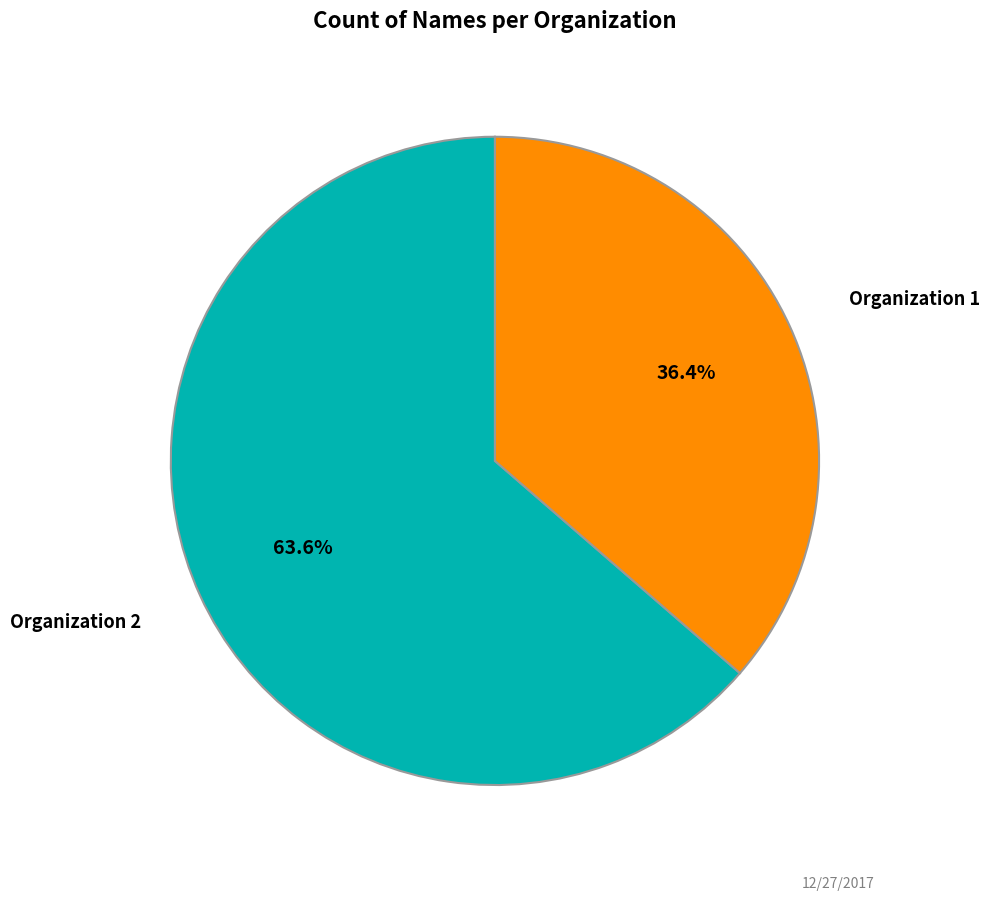

Count the number of slices in the pie.

2